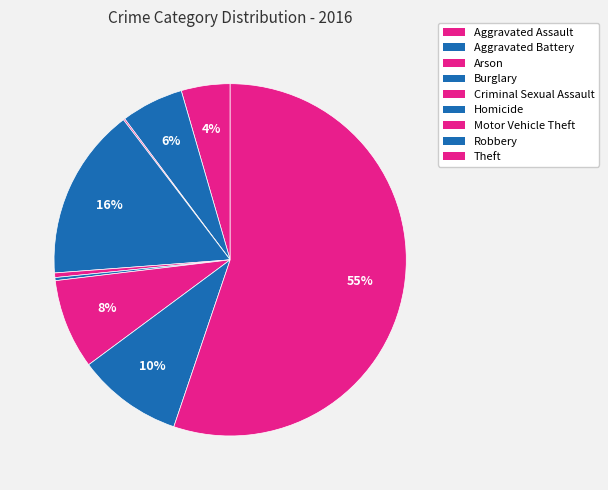

Does Criminal Sexual Assault account for over 50% of the chart?

No